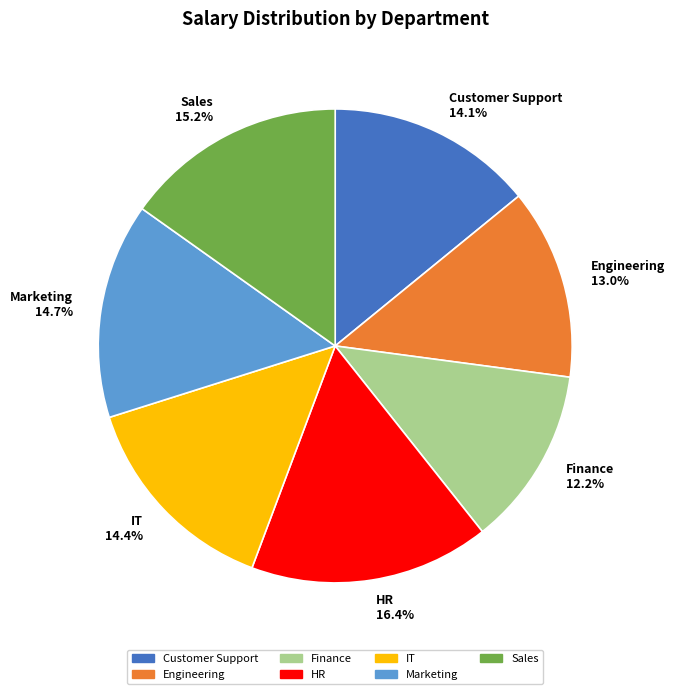

To the nearest percent, what portion does Sales represent?

15%